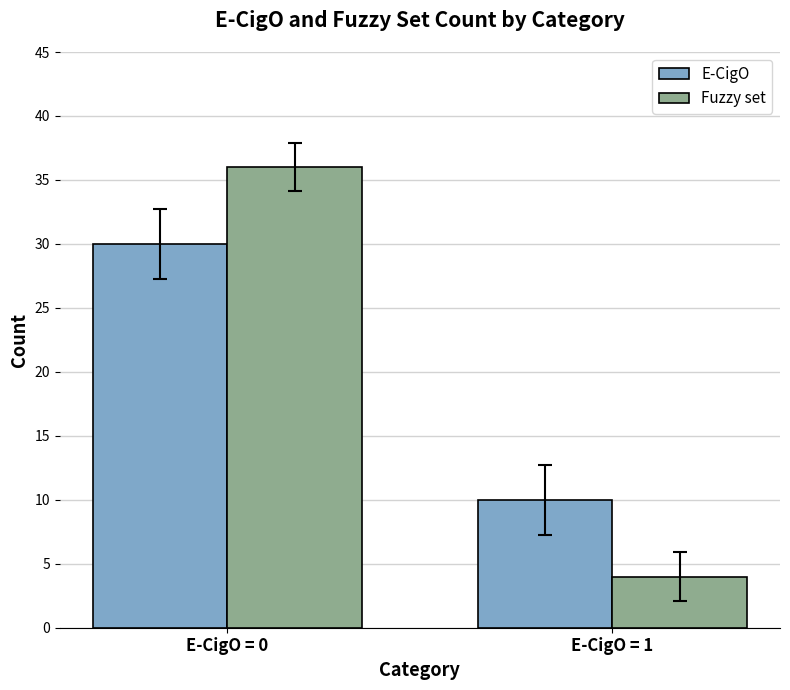

What is the value of the Fuzzy set bar at the 1st from the left?

36